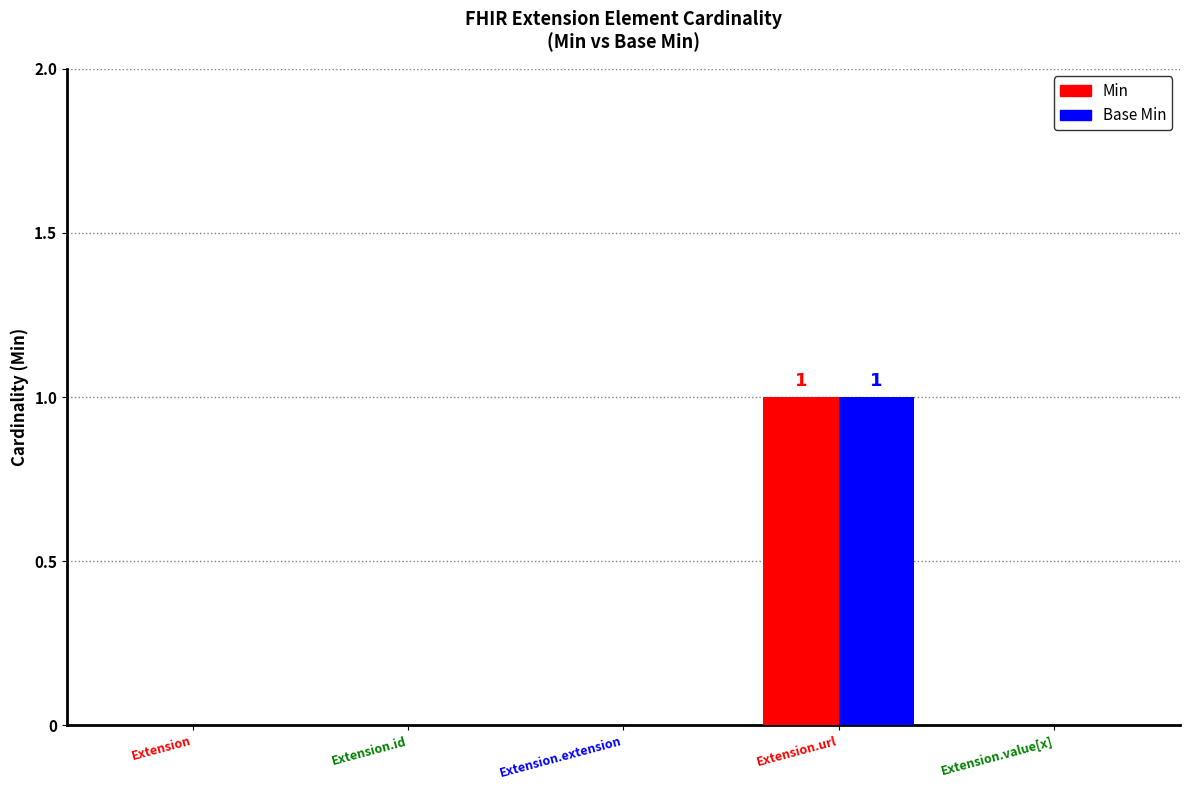

Count the number of categories in the chart.

5